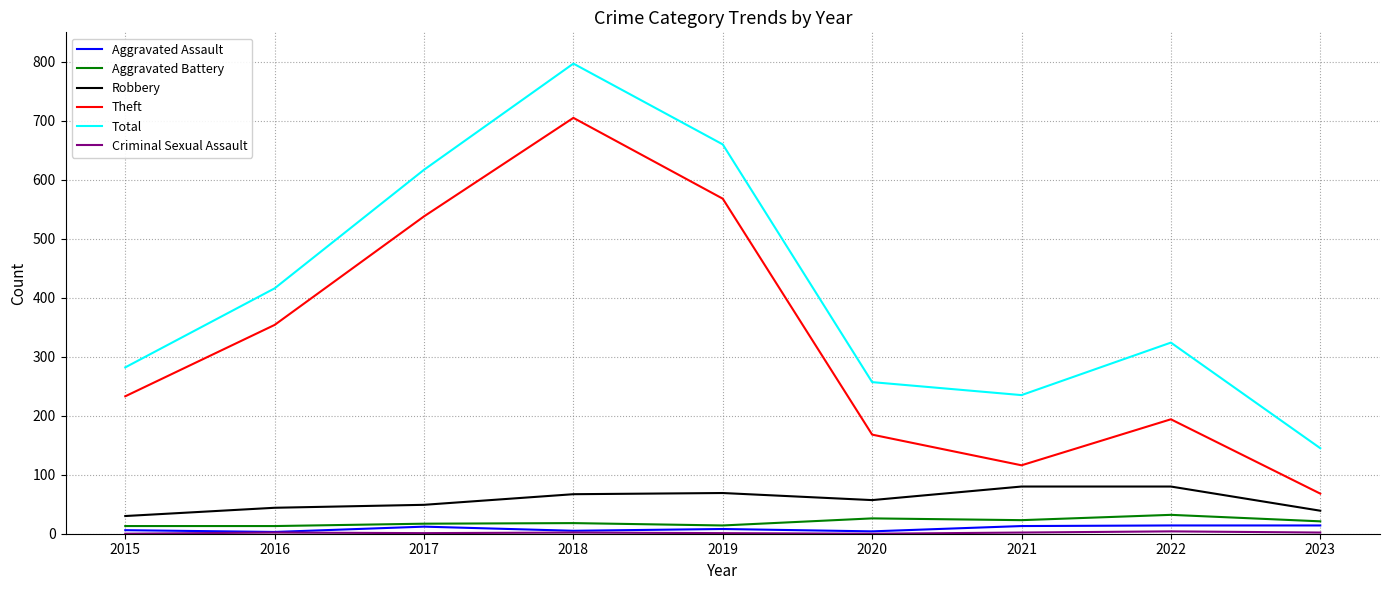

What is the total value across all series at 2018?

1594